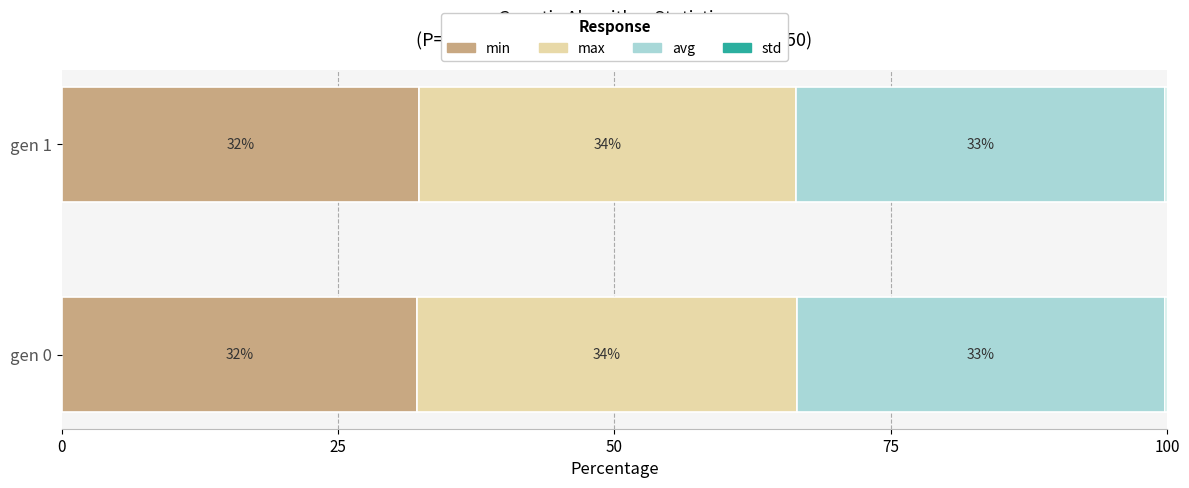

What is the sum of all std values?

0.5